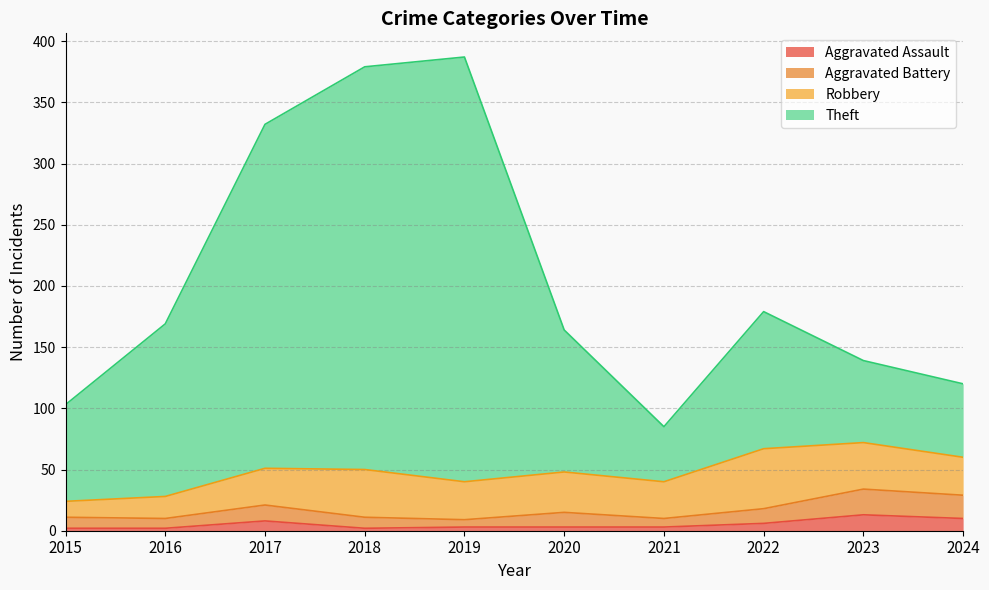

How many values in the Theft series are below 169?

5